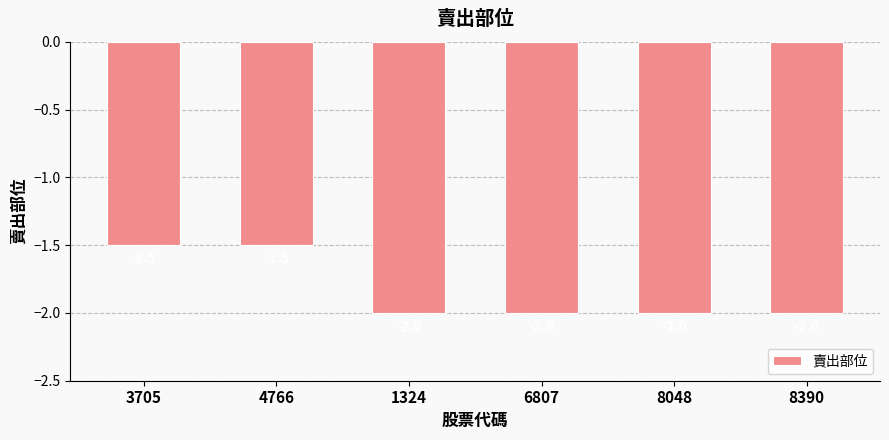

What is the greatest value displayed?

-1.5